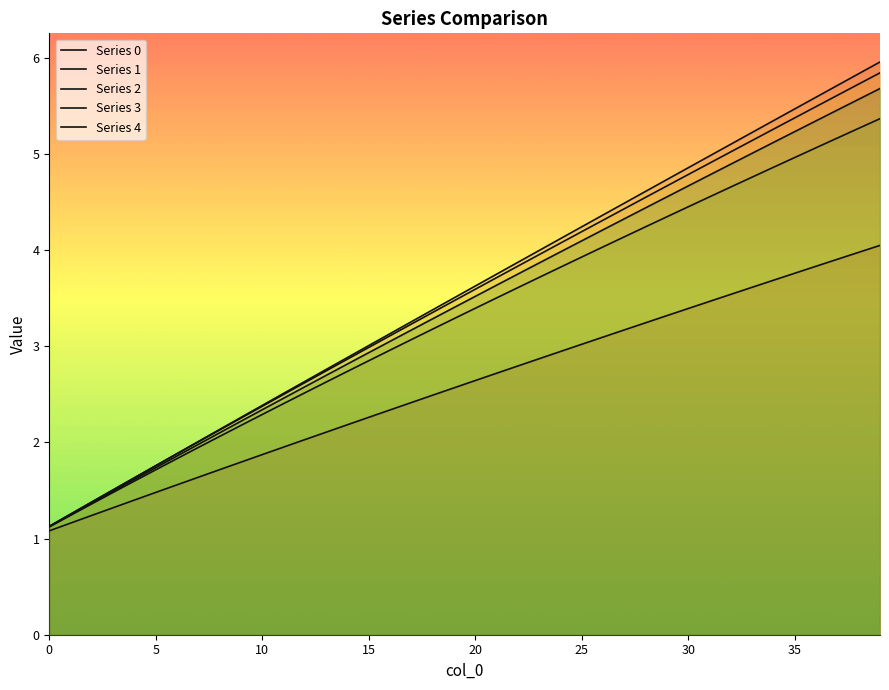

Which series has the largest range (max minus min)?

Series 1